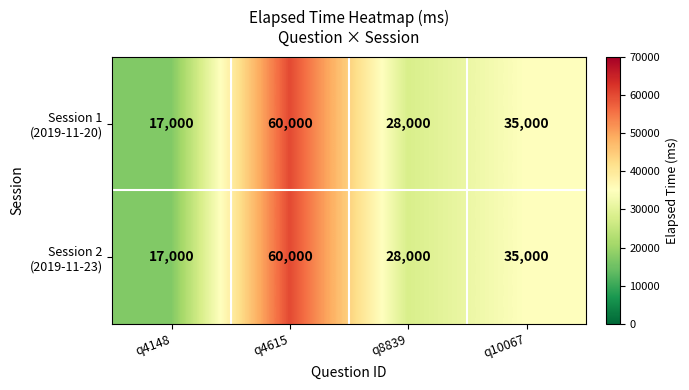

At which category does the chart reach its minimum across all series?

q4148